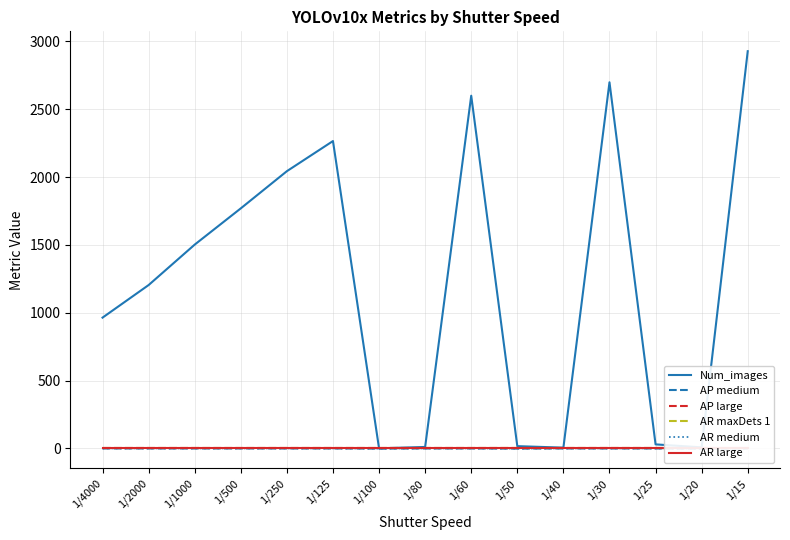

Is the value of AP medium at 1/1000 greater than the value of AR medium at 1/60?

No